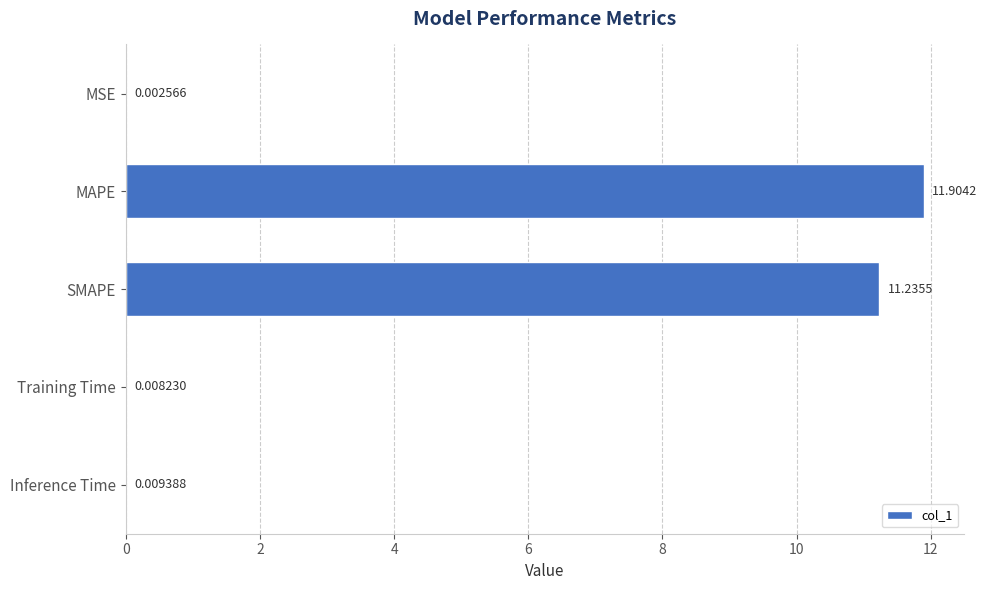

Which label corresponds to the largest value in the chart?

MAPE